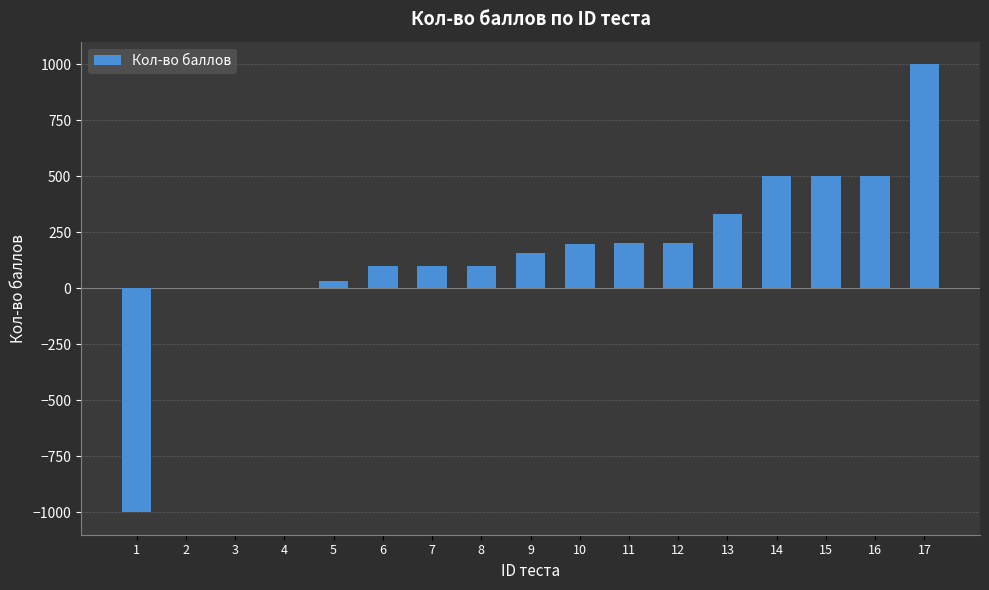

Which label corresponds to the largest value in the chart?

17